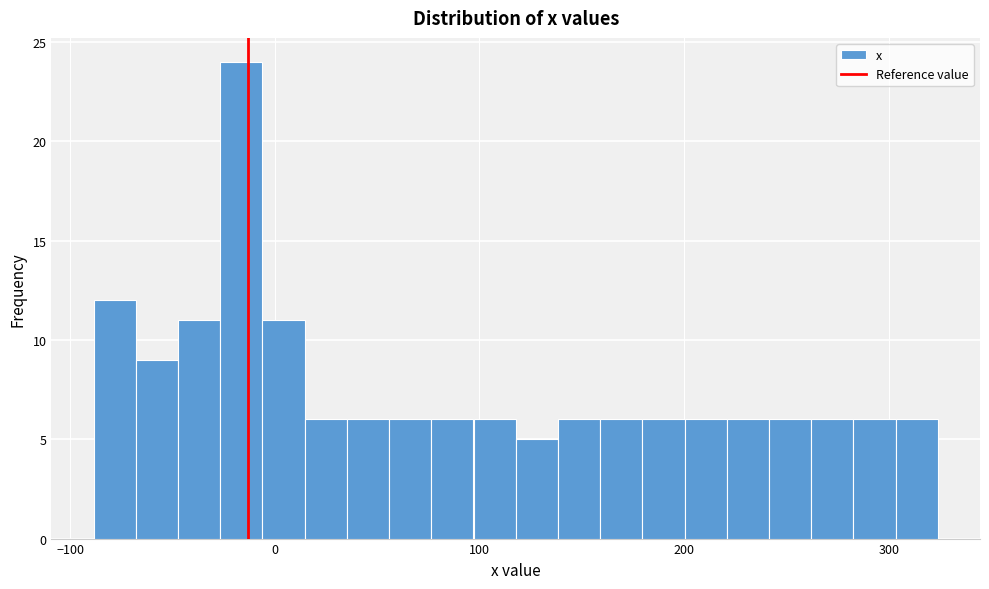

Read against the x-axis, roughly where is the centre of the tallest bar?

-20